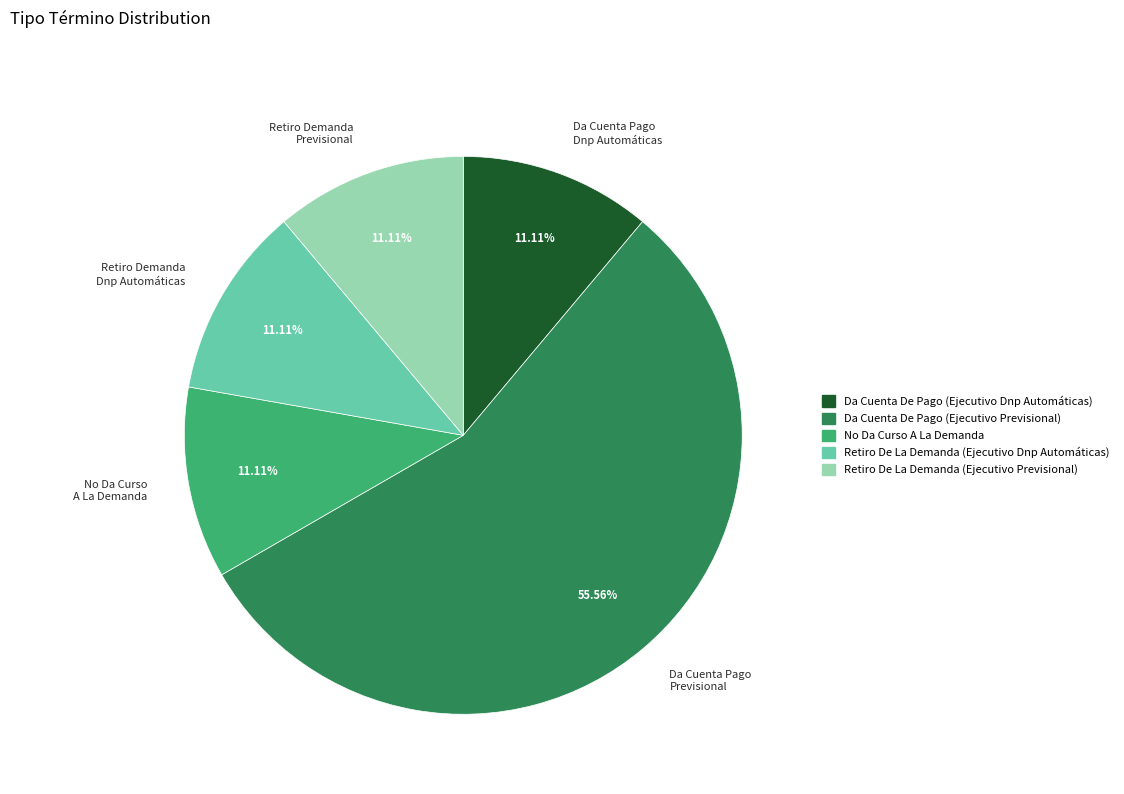

How many segments does this pie chart have?

5